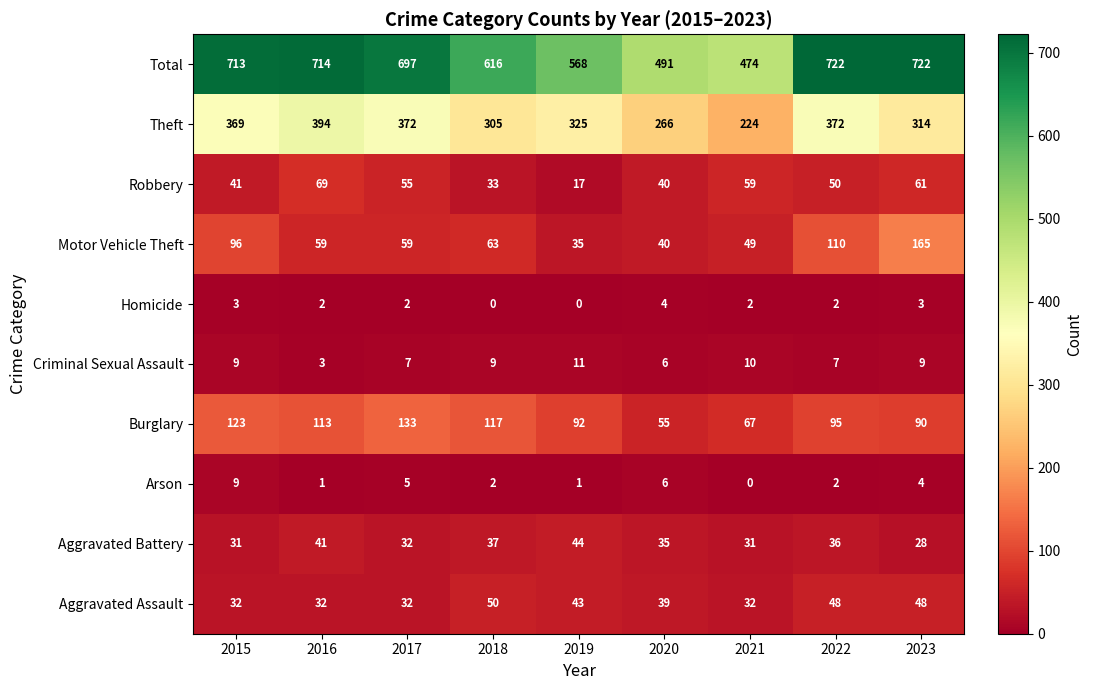

Between 2016 and 2021, which series saw the biggest shift?

Total